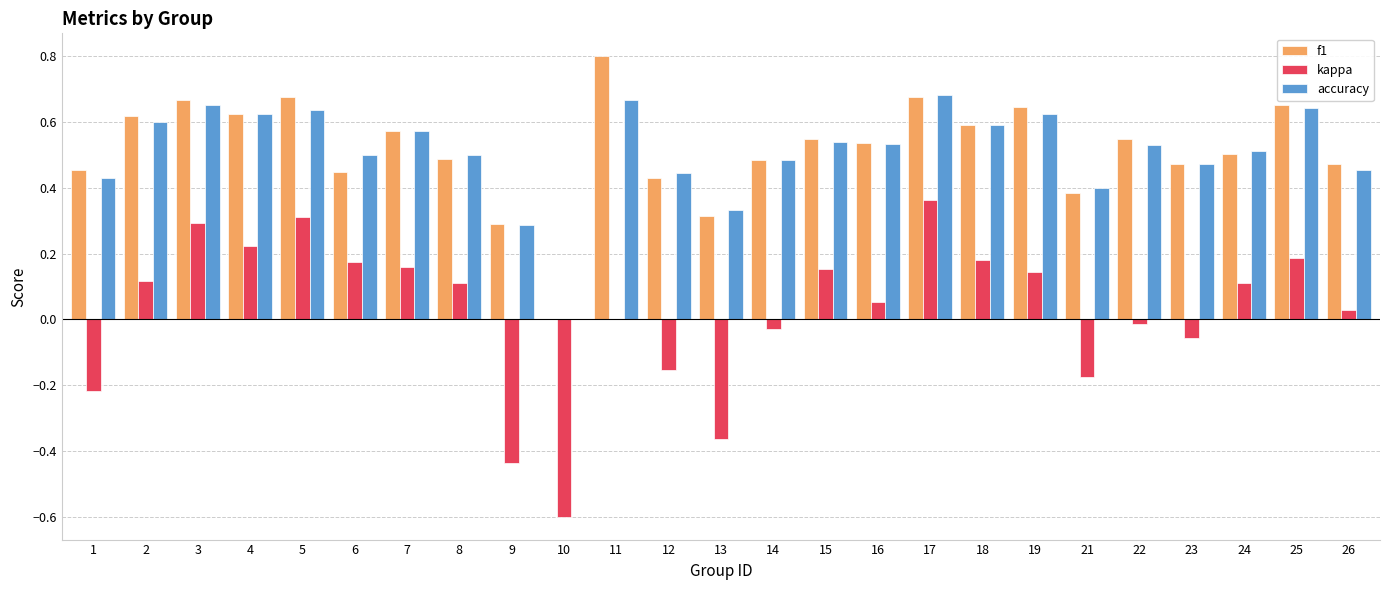

Are the bars horizontal?

No